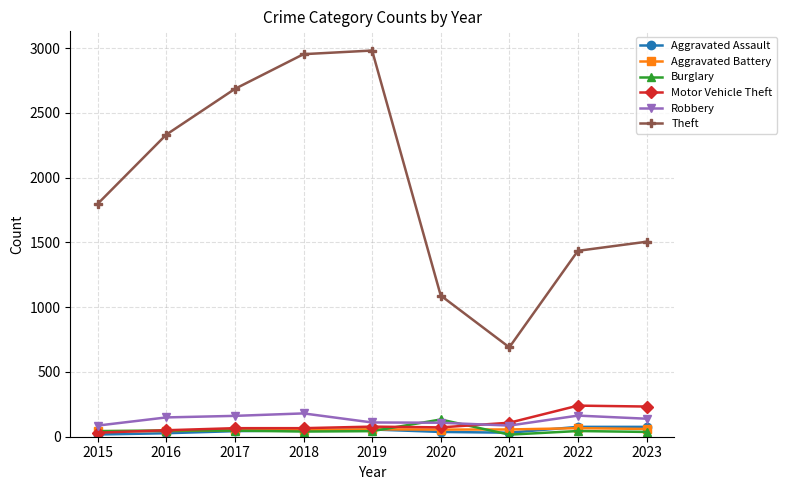

Which series has the largest range (max minus min)?

Theft